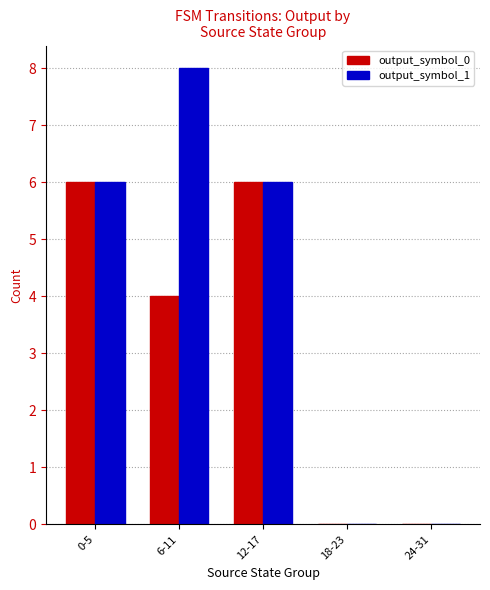

What value does the output_symbol_1 series have at 0-5?

6